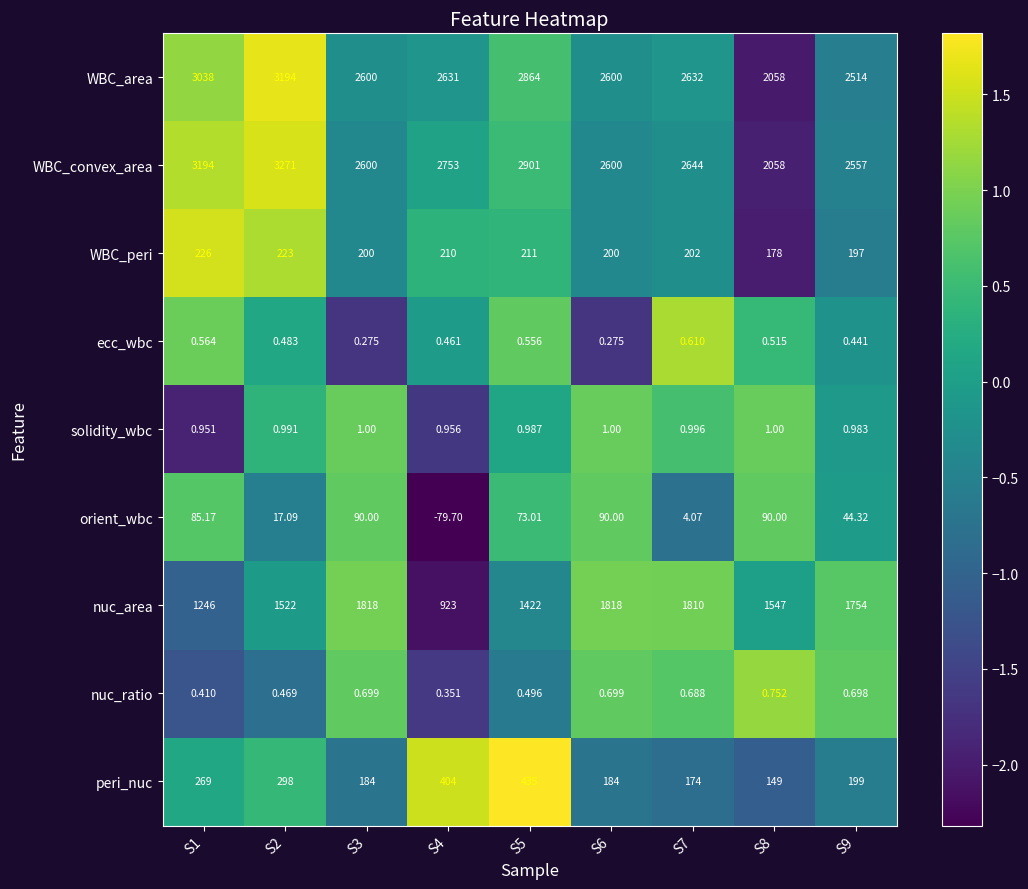

Rank the series by their maximum value, from lowest to highest.

ecc_wbc, nuc_ratio, solidity_wbc, orient_wbc, WBC_peri, peri_nuc, nuc_area, WBC_area, WBC_convex_area